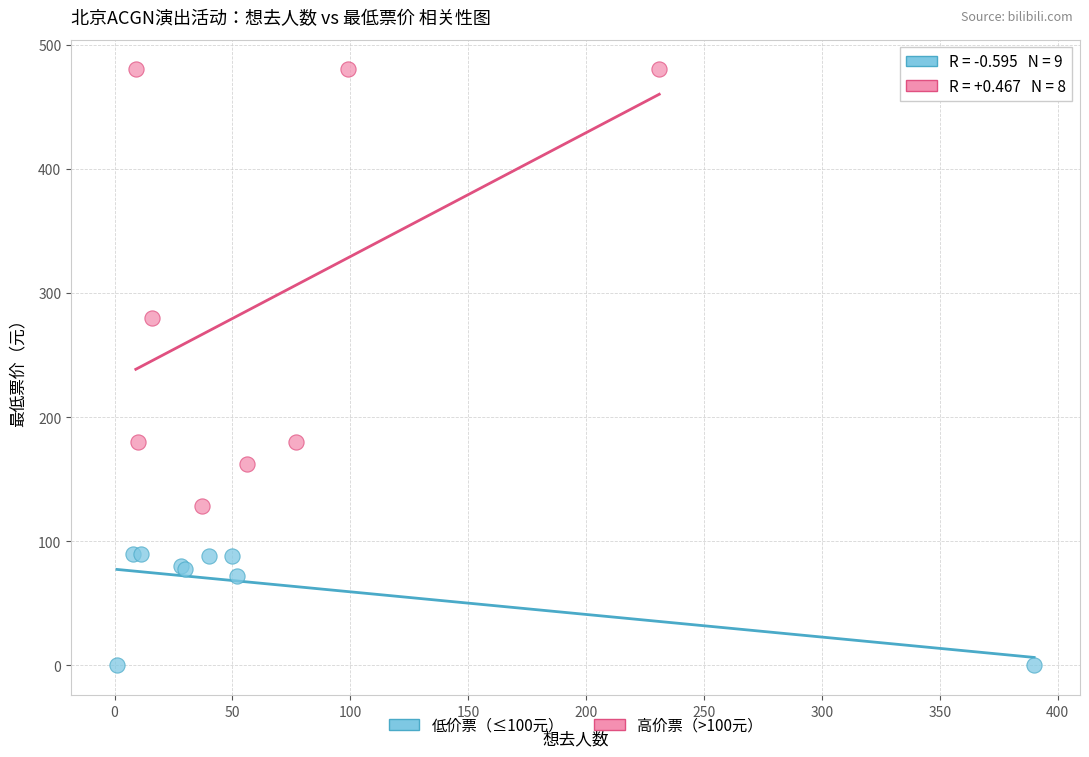

Which series has the widest spread of Y values?

高价票（>100元）